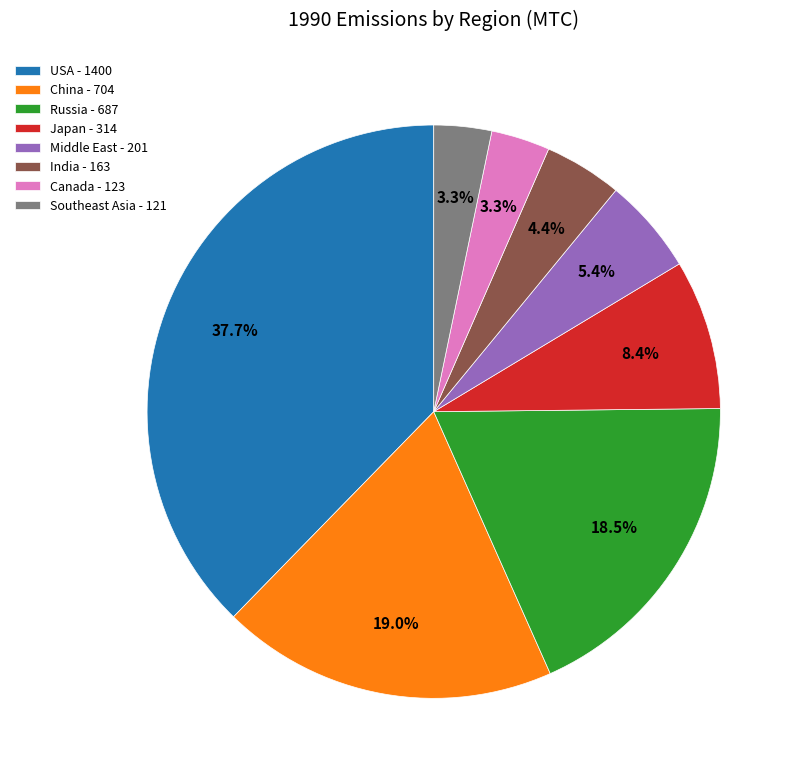

Do Middle East - 201 and USA - 1400 together represent more than half of the pie?

No